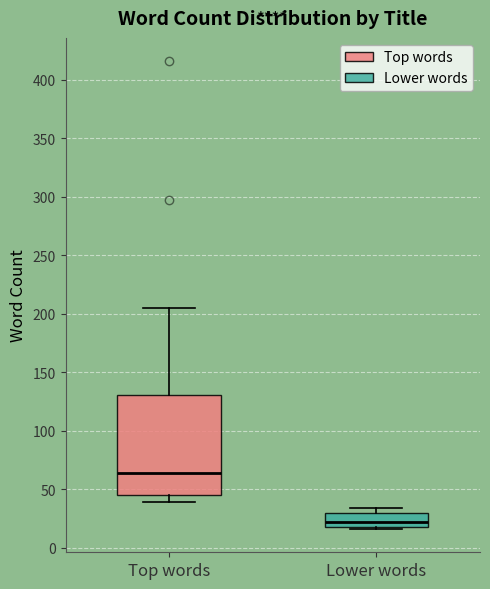

Where is the lower edge of the box for Lower words on the y-axis? The values are not printed on the chart, so give them approximately, as read against the axis.

20